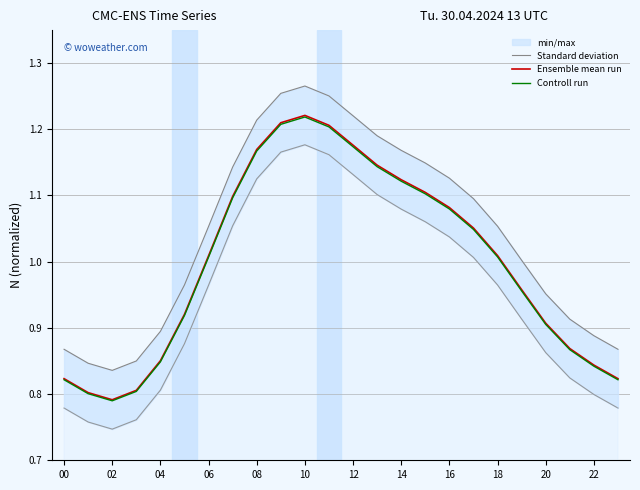

What is the minimum value for Standard deviation?

0.7